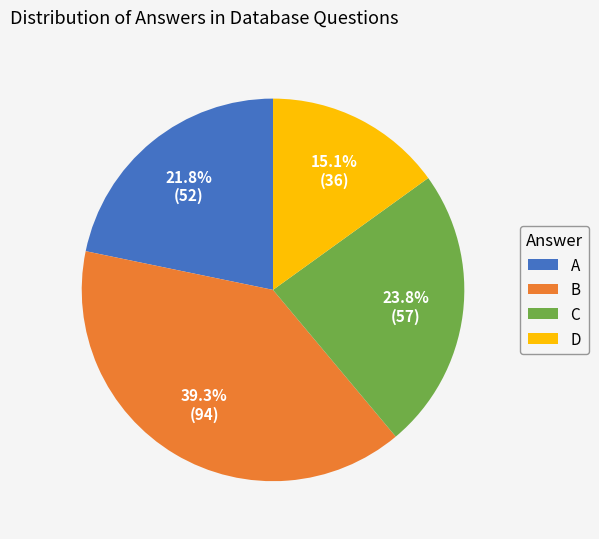

What percentage is NOT represented by C?

76.2%